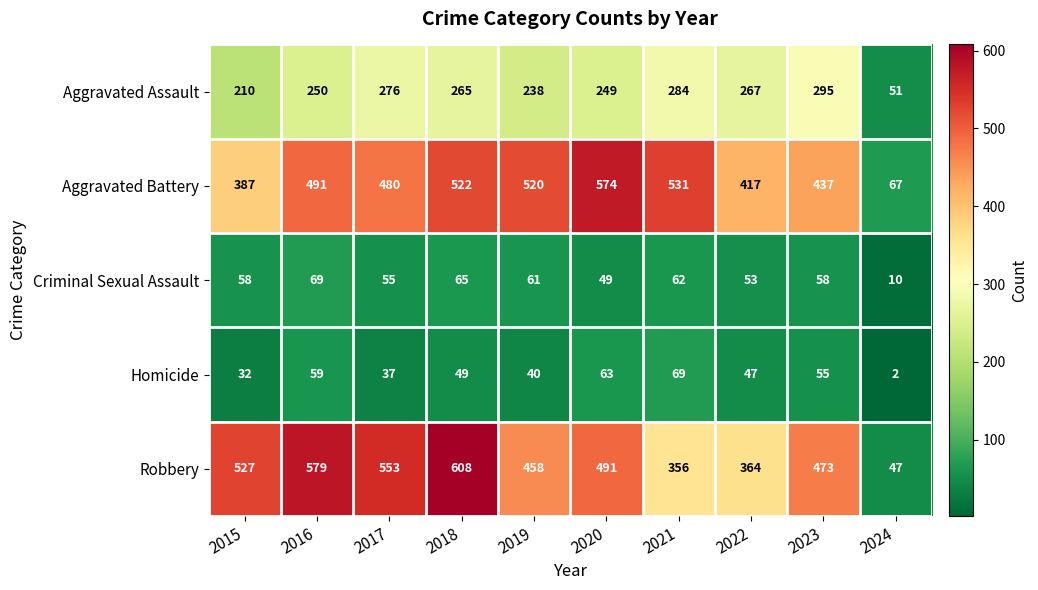

Where does the Aggravated Assault series first go above 265?

2017